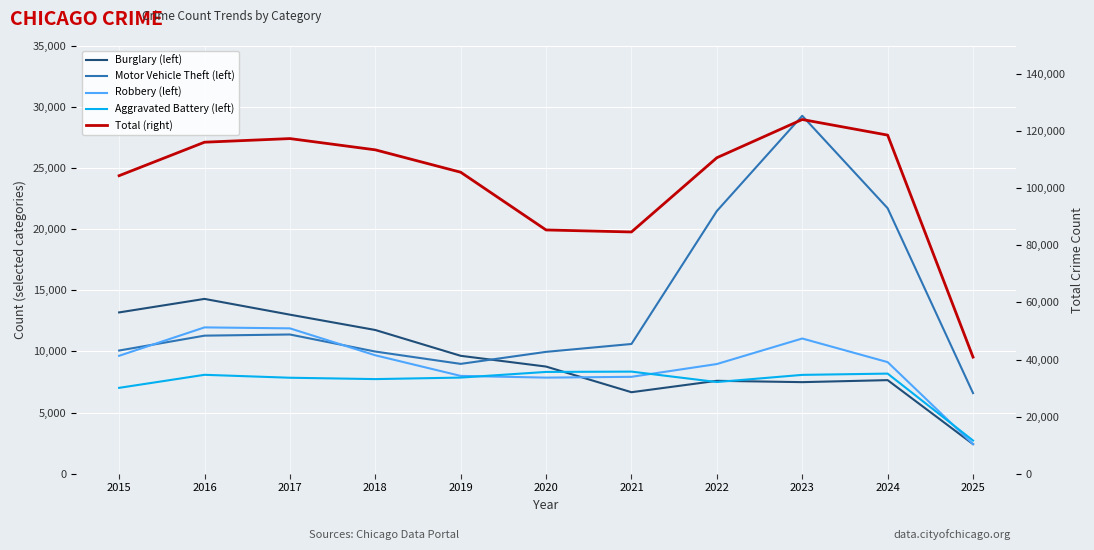

What is the value of the Burglary (left) point at the 10th from the left?

7649